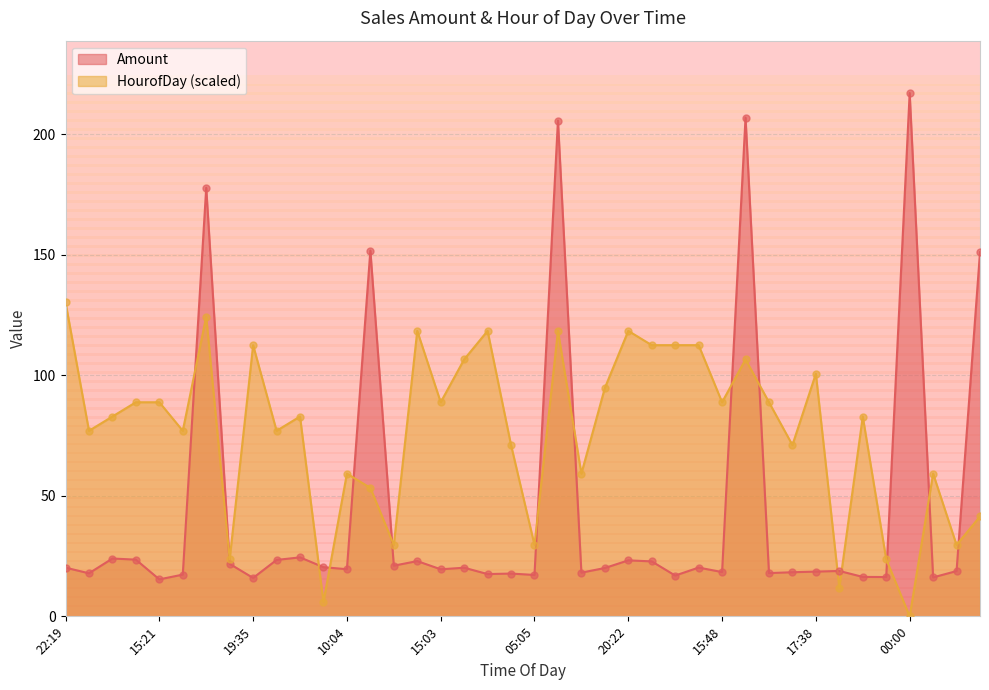

Which series contains the lowest Y value?

HourofDay